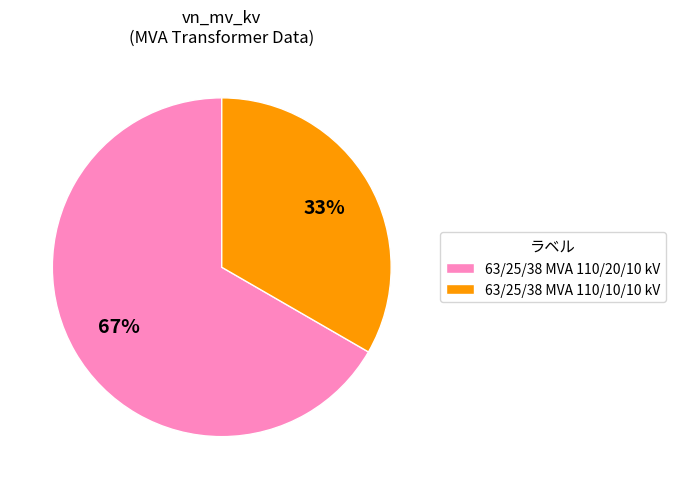

Count the number of slices in the pie.

2